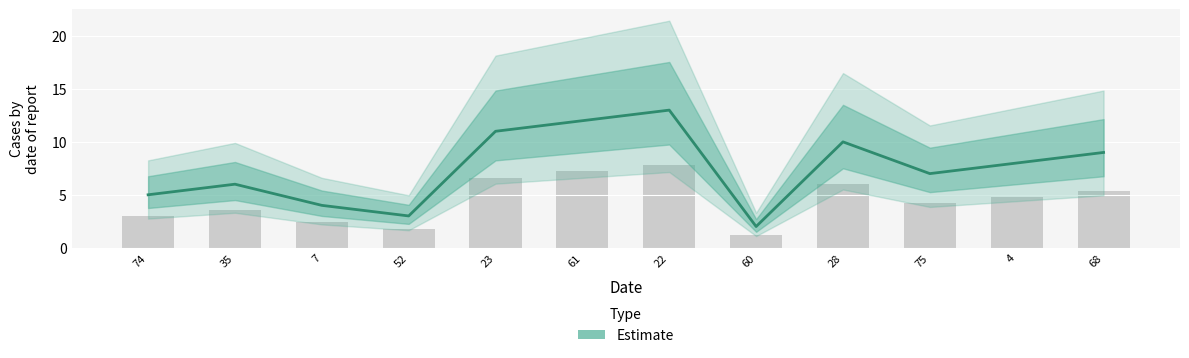

Rank the categories by value from highest to lowest.

22, 61, 23, 28, 68, 4, 75, 35, 74, 7, 52, 60